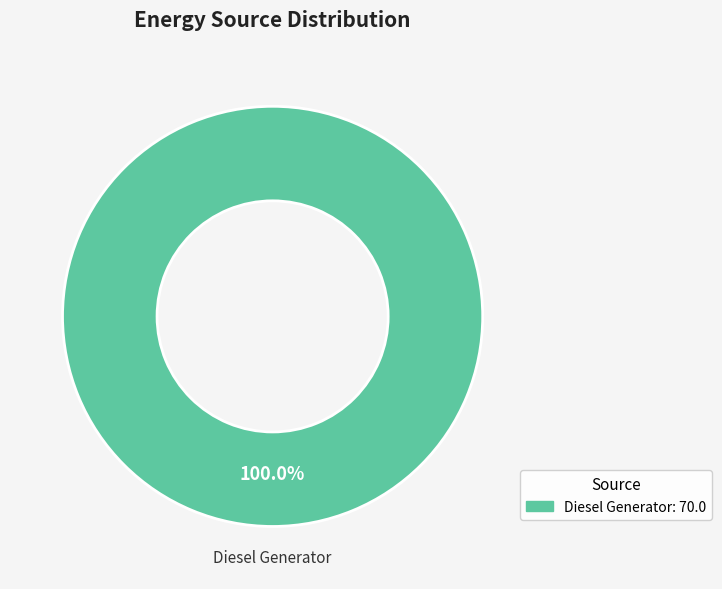

Is there a majority slice in this chart?

Yes